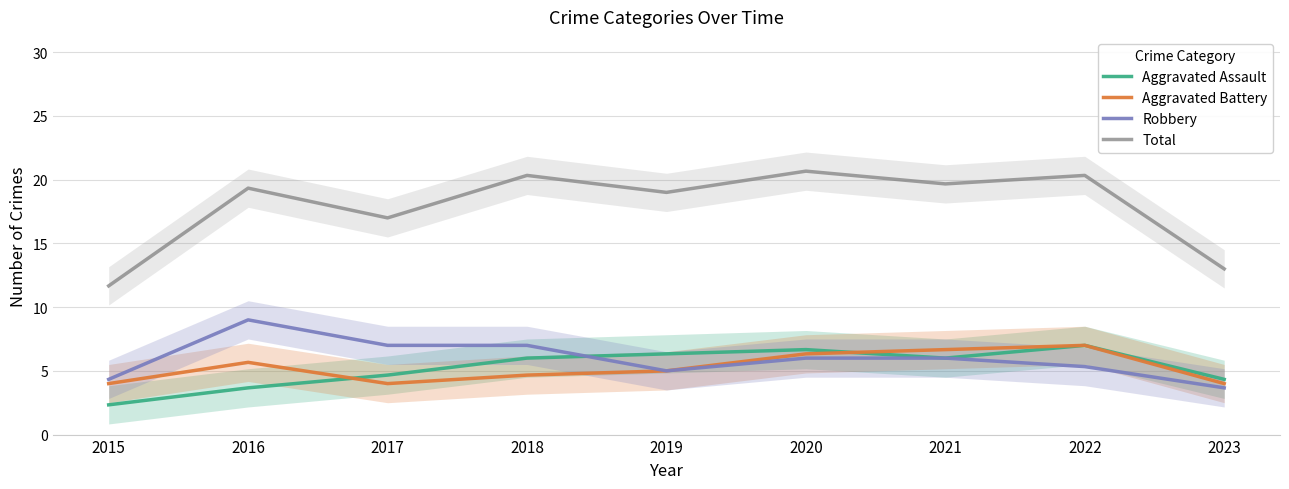

At which label does Robbery first exceed 6?

2016